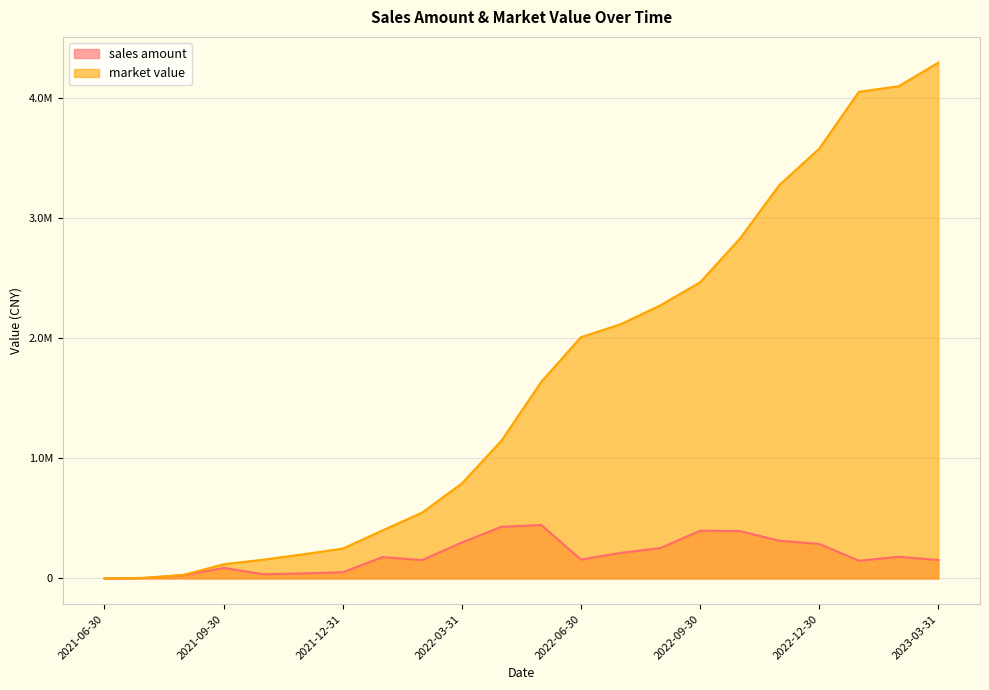

At which label is market value closest to 2148835?

2022-07-29